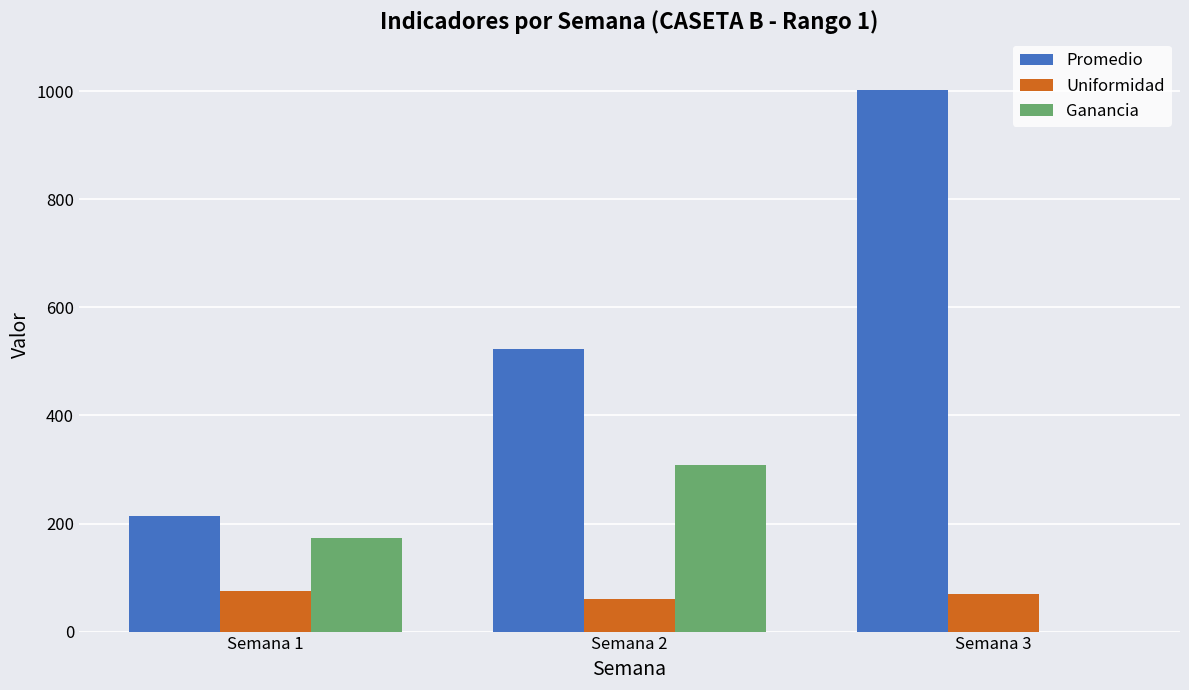

Which series has the widest spread of values?

Promedio